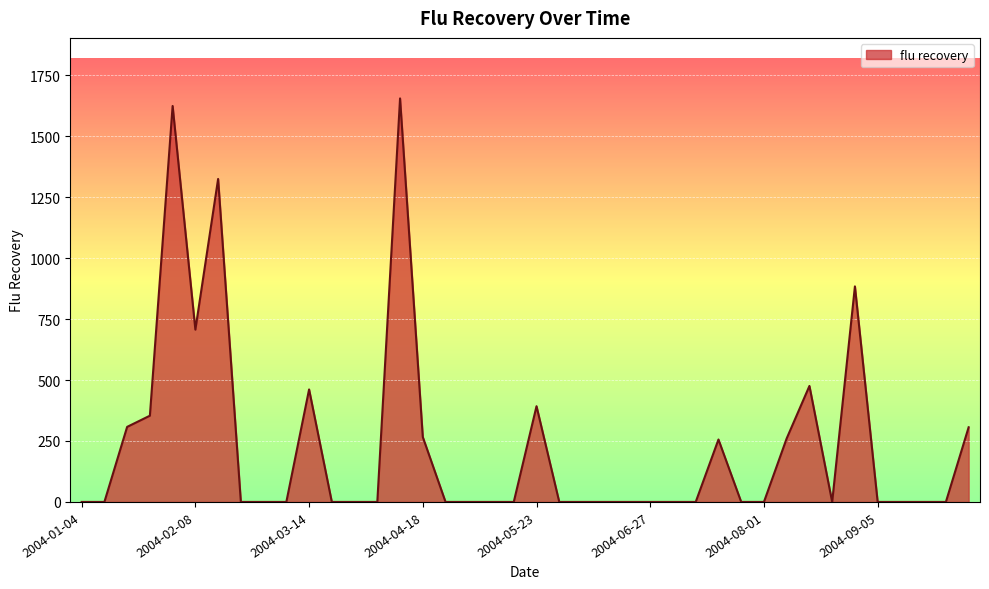

What is the difference between the maximum and minimum values?

1654.7